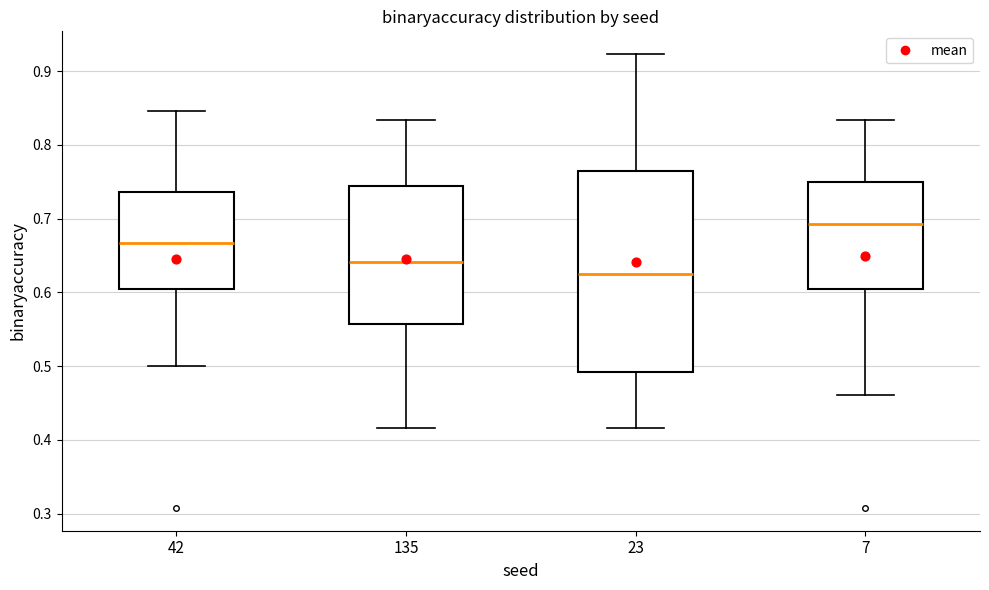

Comparing the boxes themselves (not the whiskers), which one is the tallest?

23